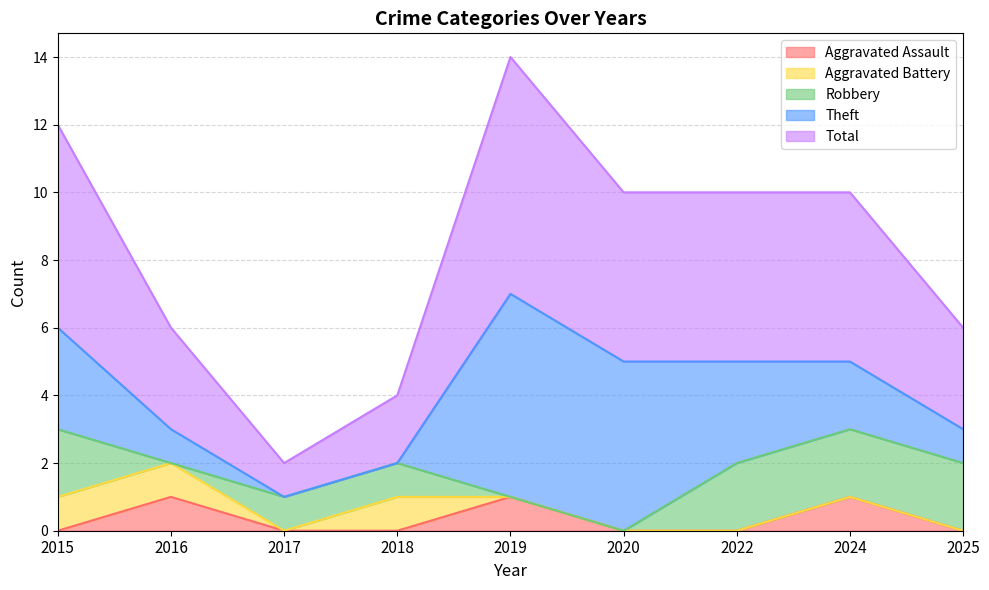

What is the difference between the maximum and minimum values in the Robbery series?

2